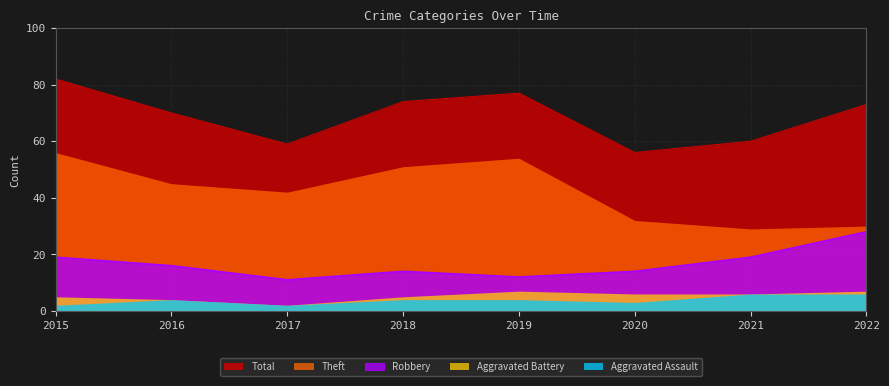

The value of Total at 2019 is 29. True or false?

False